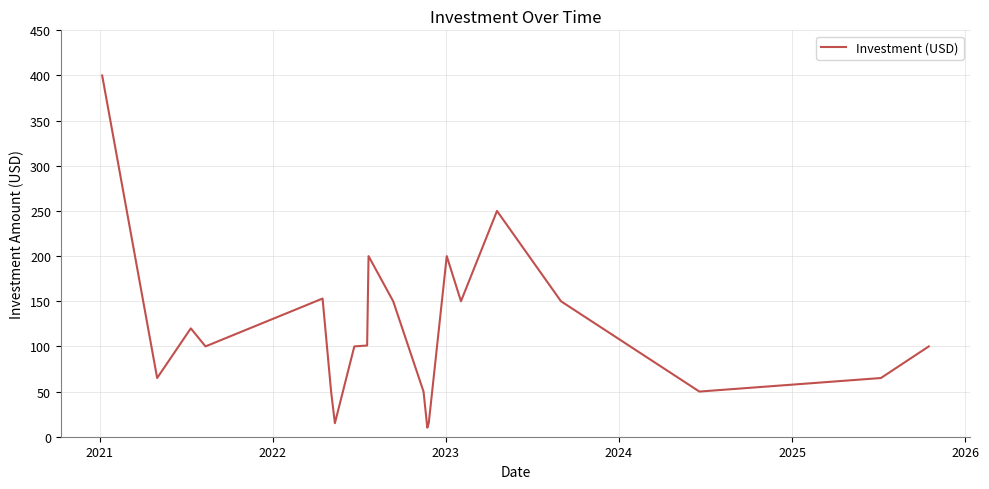

What is the difference between the maximum and minimum values?

390